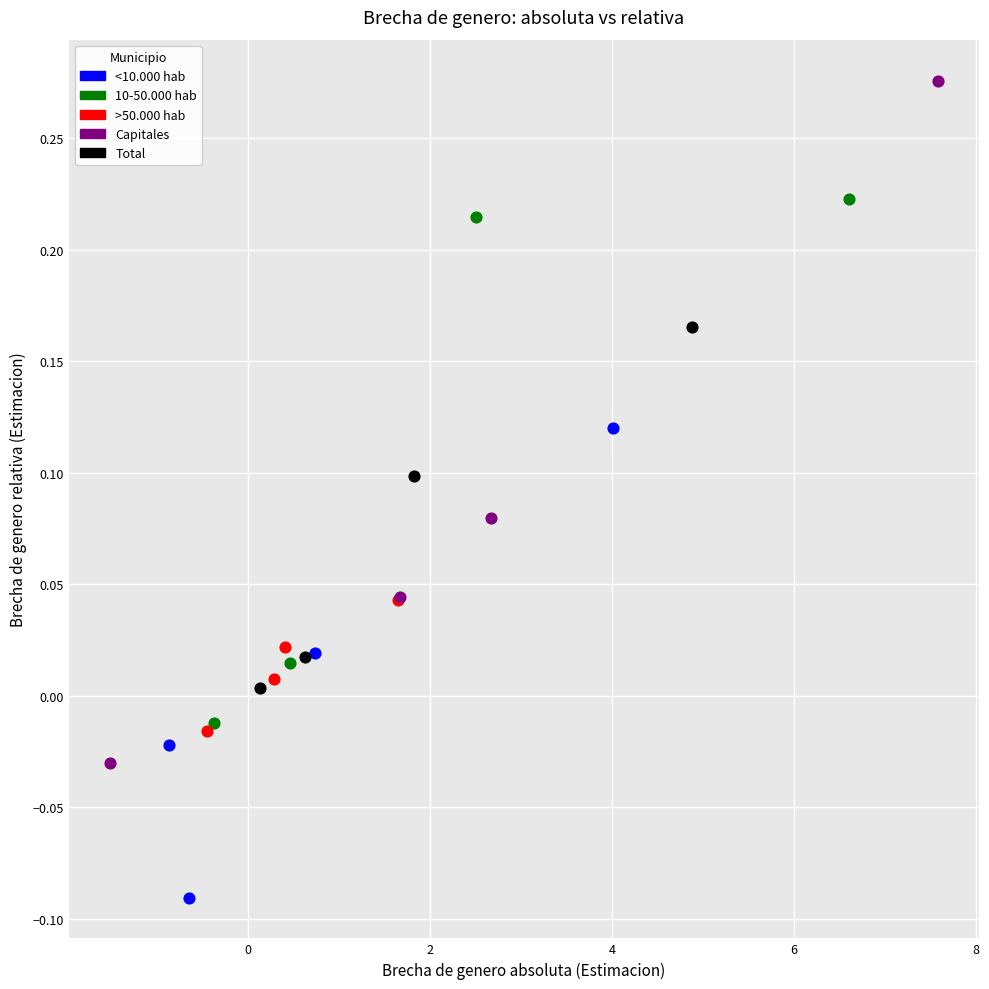

What are all the series names shown in the legend?

<10.000 hab, 10-50.000 hab, >50.000 hab, Capitales, Total